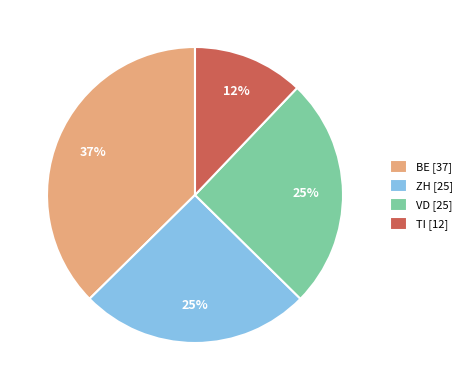

How many segments does this pie chart have?

4